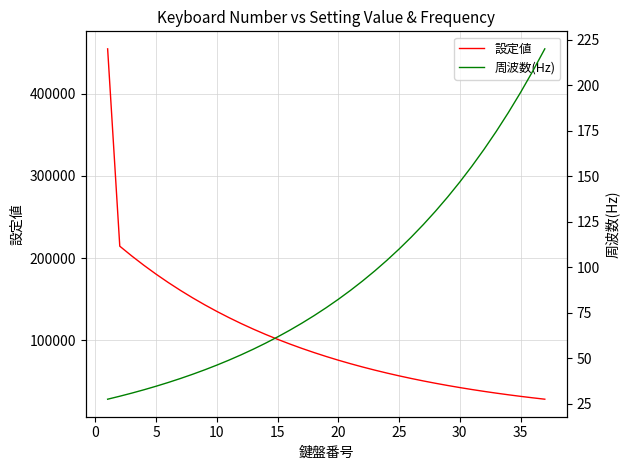

What is the sum of all 周波数(Hz) values?

3457.3